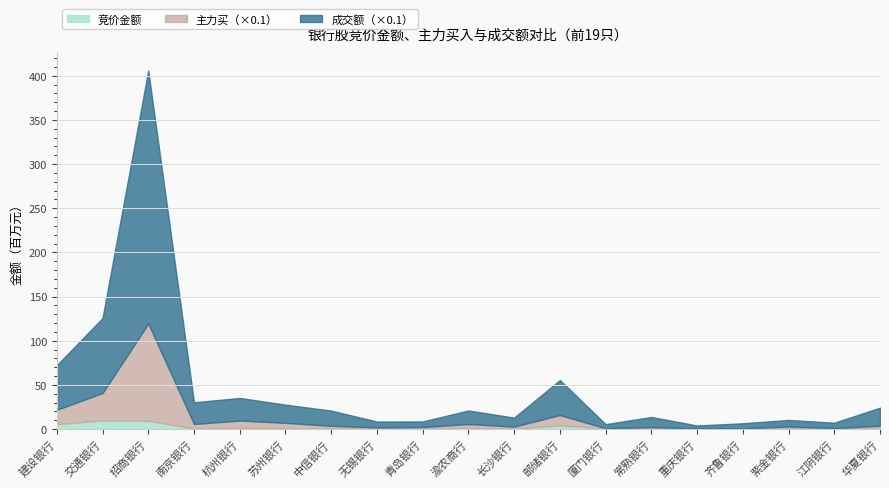

Which series changed the most between 苏州银行 and 重庆银行?

成交额